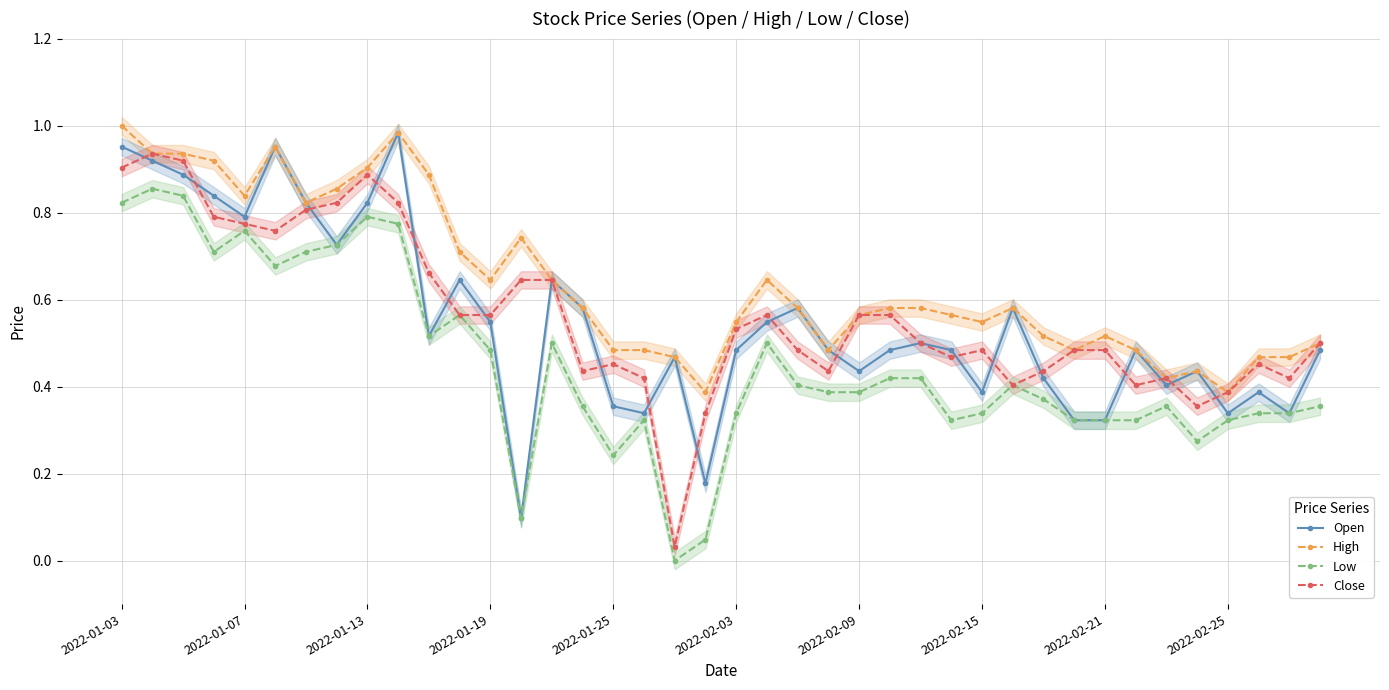

At which category does the chart reach its peak across all series?

2022-01-03